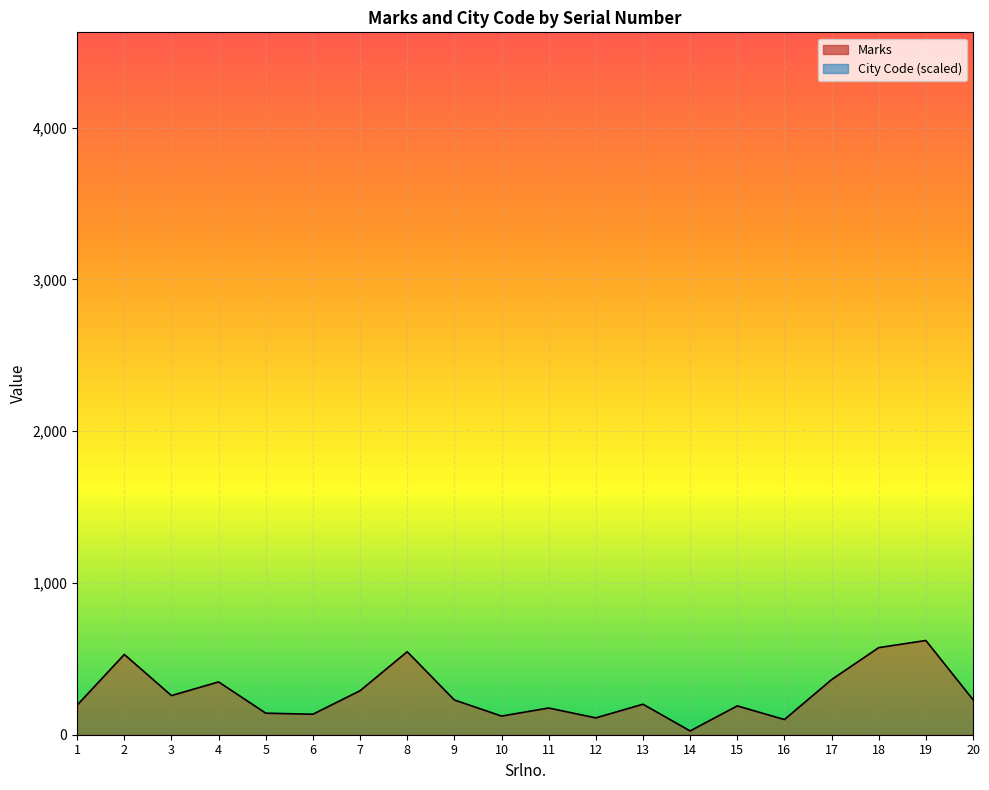

Approximately how many times larger is the value at 19 compared to 17?

1.7